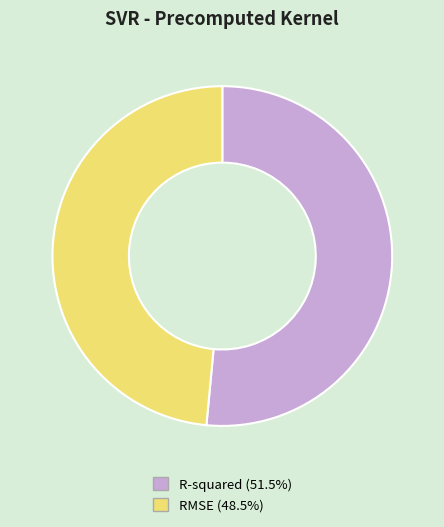

Which has a higher value, RMSE or R-squared?

R-squared